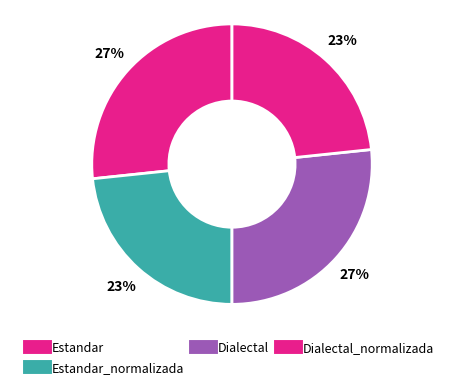

Rank the categories by value from lowest to highest.

Estandar_normalizada, Dialectal_normalizada, Estandar, Dialectal